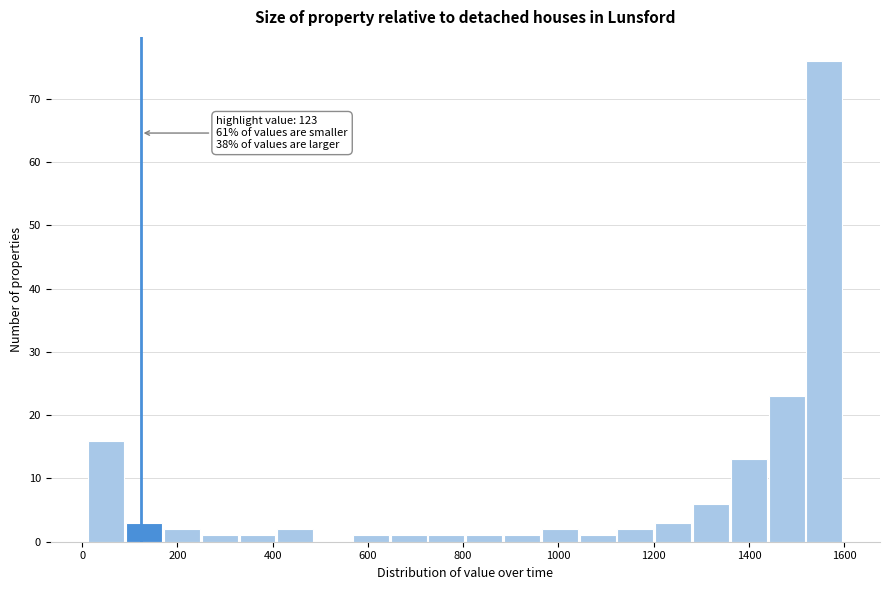

Read against the x-axis, roughly where is the centre of the tallest bar?

1560